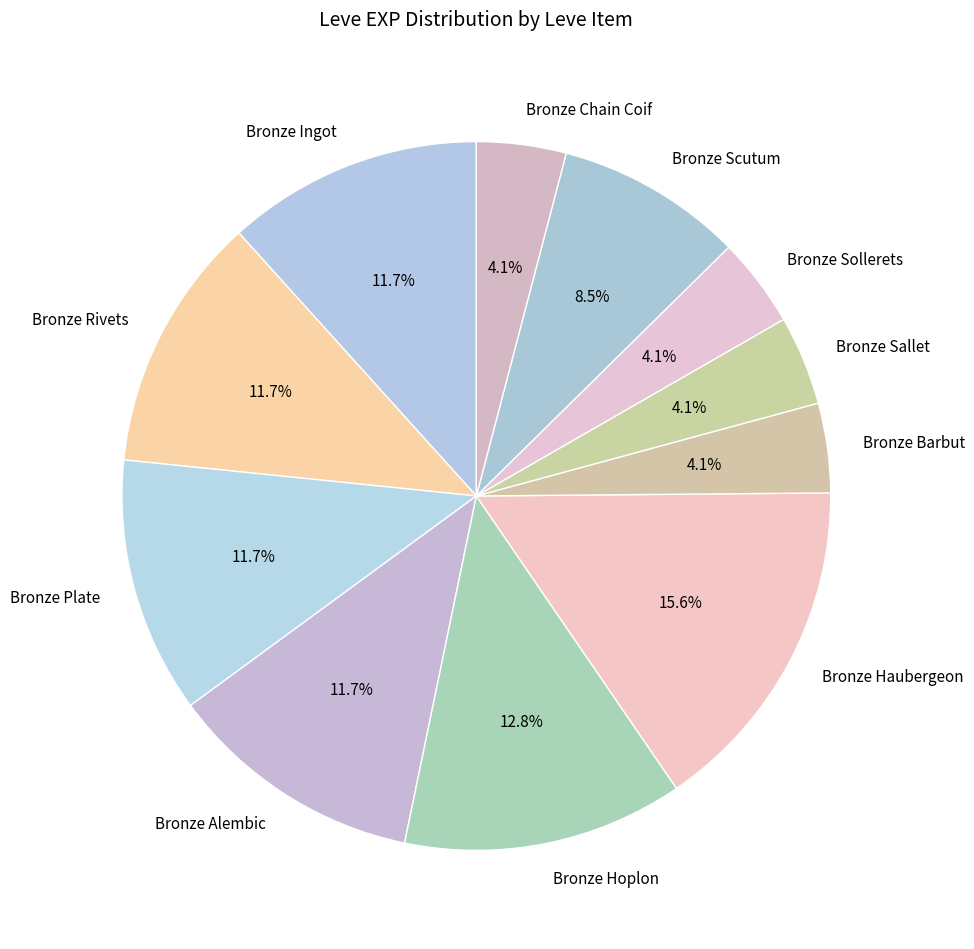

To the nearest percent, what is the average slice percentage?

9%